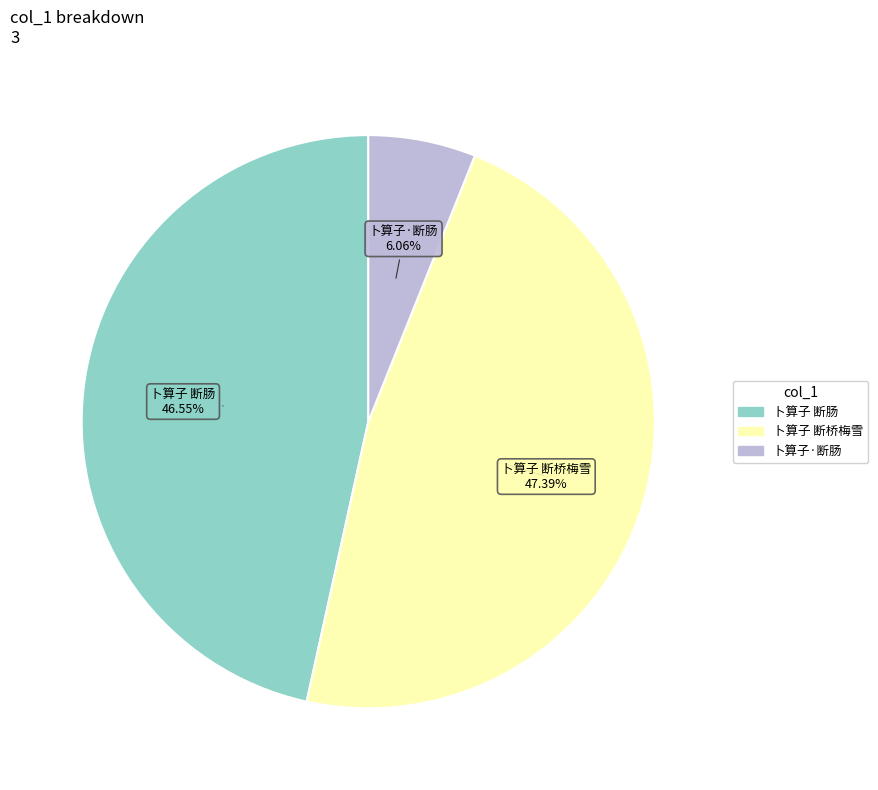

How much of the chart is everything except 卜算子 断桥梅雪?

52.6%